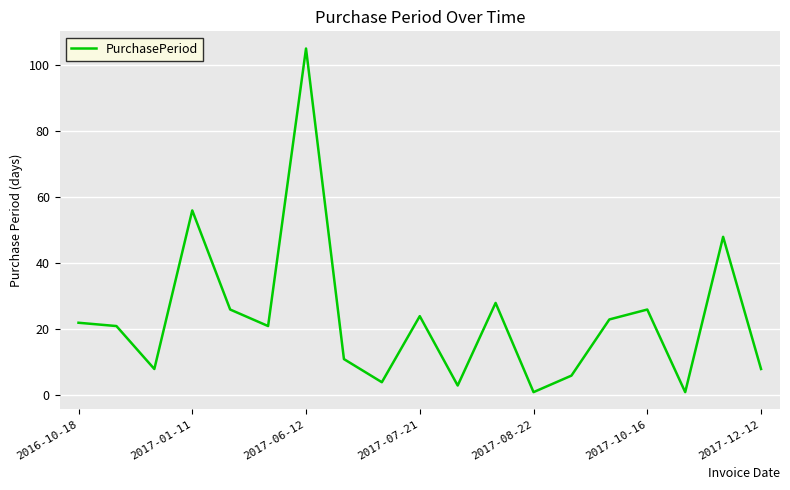

What is the maximum value shown in the chart?

105